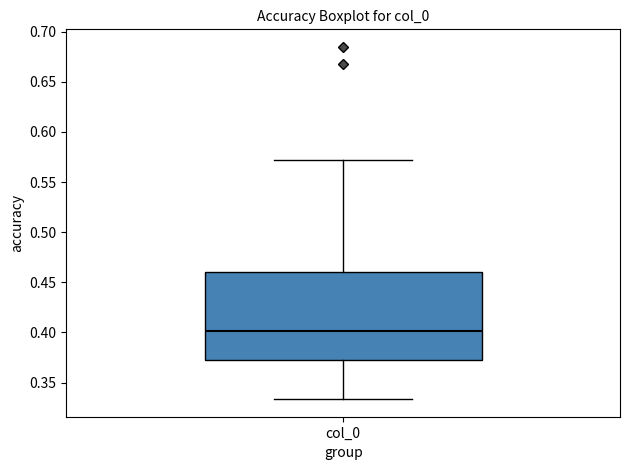

Where does the median line of the box for col_0 sit on the y-axis? The values are not printed on the chart, so give them approximately, as read against the axis.

0.400